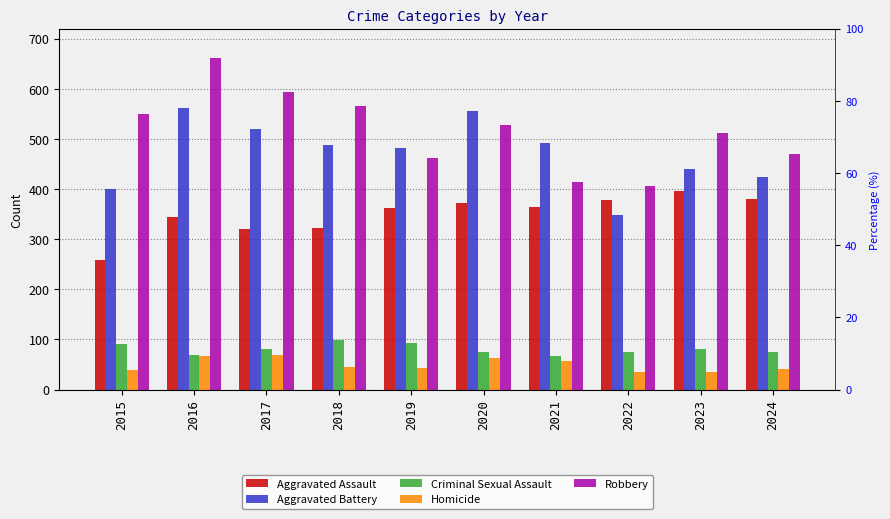

At which category is the sum across all series the highest?

2016